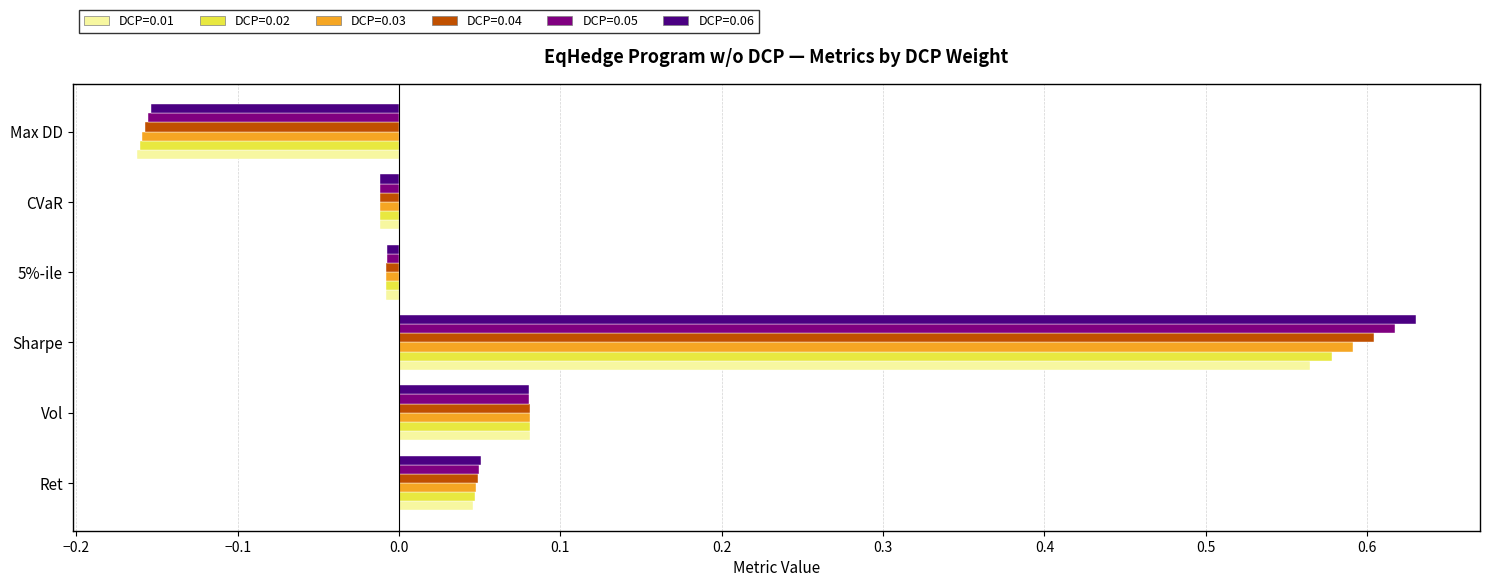

How many distinct data groups are displayed?

6